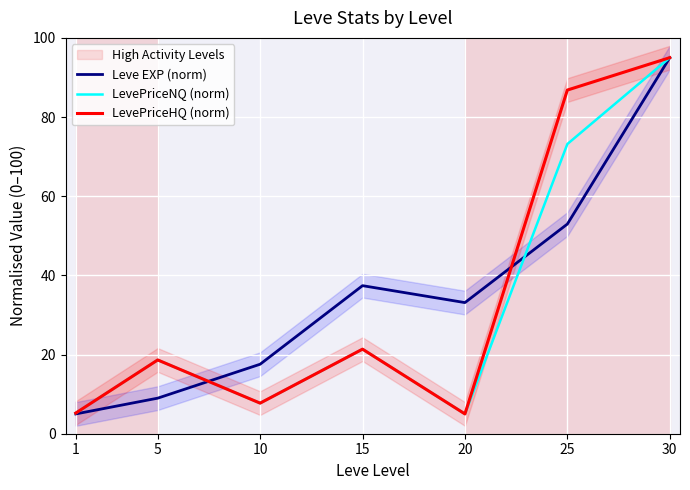

Reading right to left, extract all data points from this chart.

Leve EXP (norm): 95.0	53.0	33.1	37.4	17.6	9.0	5.0
LevePriceNQ (norm): 95.0	73.2	5.0	21.4	7.7	18.6	5.2
LevePriceHQ (norm): 95.0	86.8	5.0	21.4	7.7	18.6	5.2